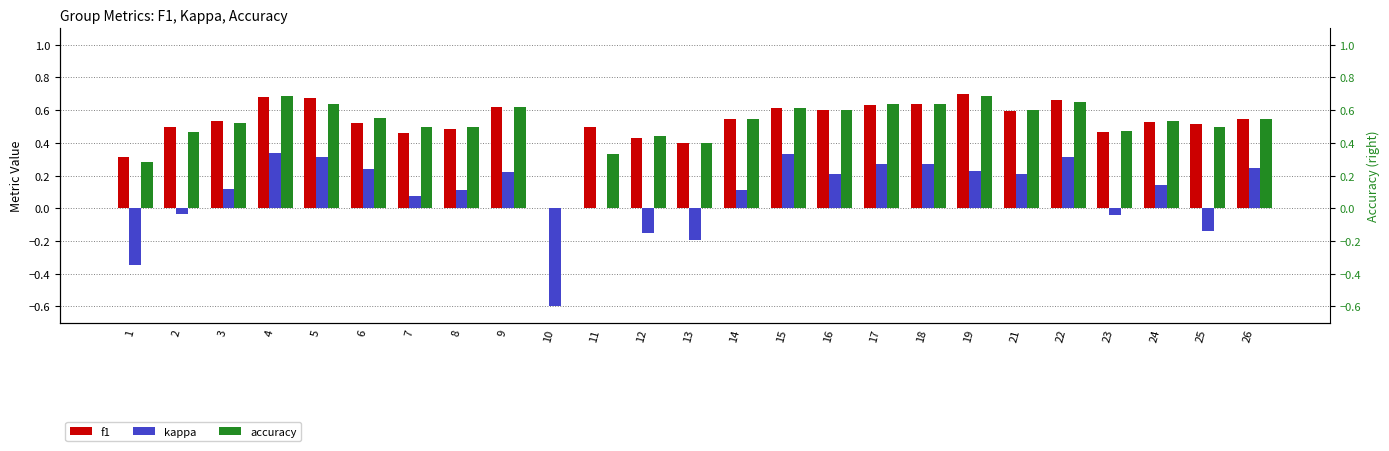

What is the spread (max minus min) of values at 17?

0.4